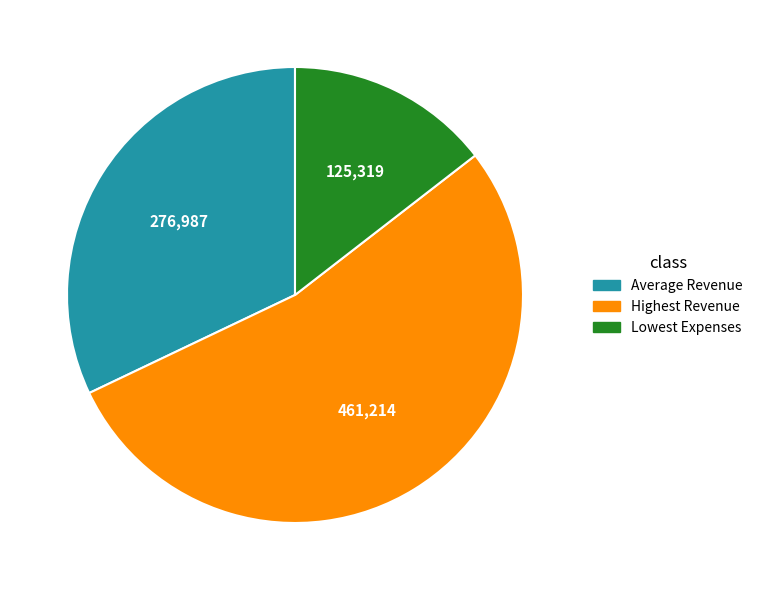

True or false: Average Revenue accounts for 32% of the total.

True